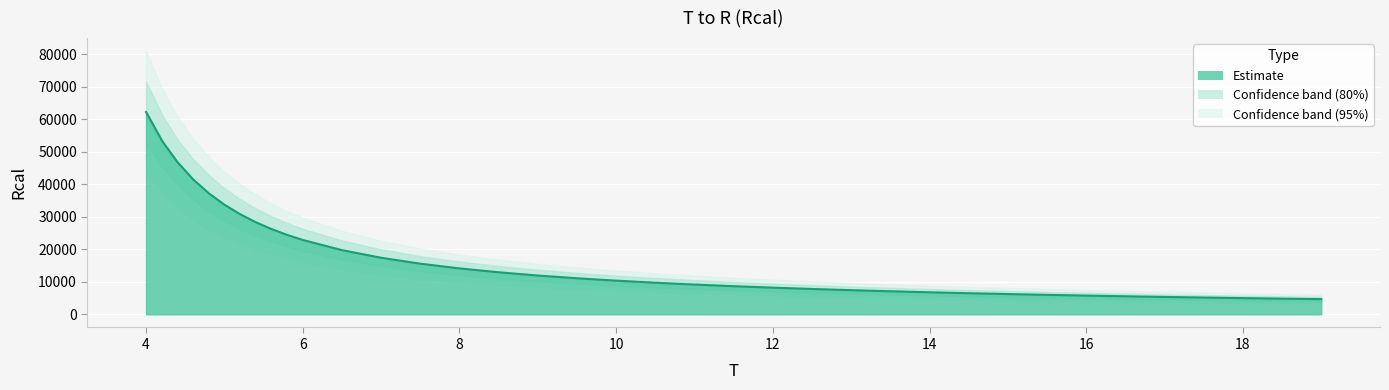

True or false: there are more than 0 points higher than both neighbors.

False